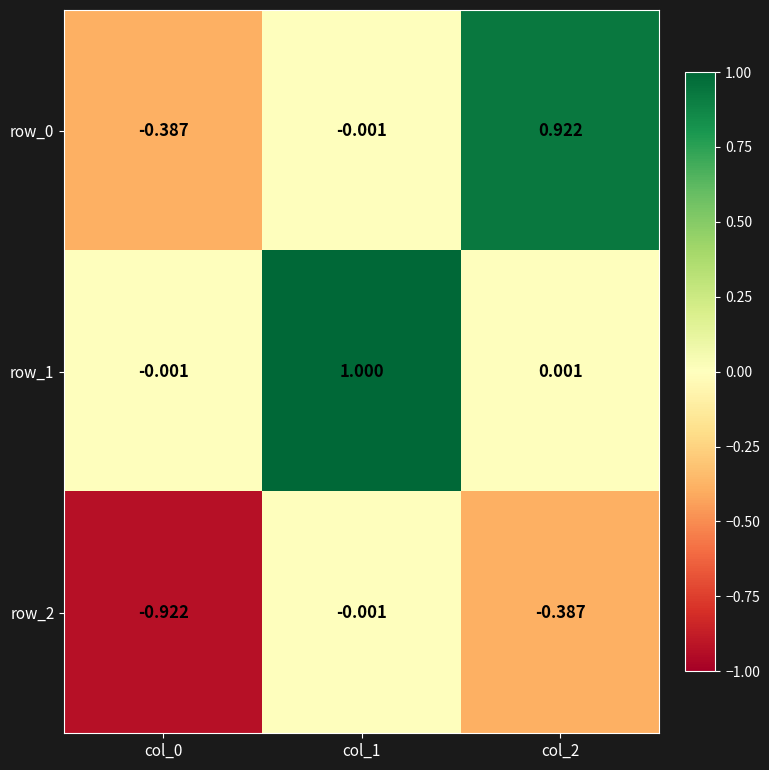

At how many categories does at least one series exceed 0?

2